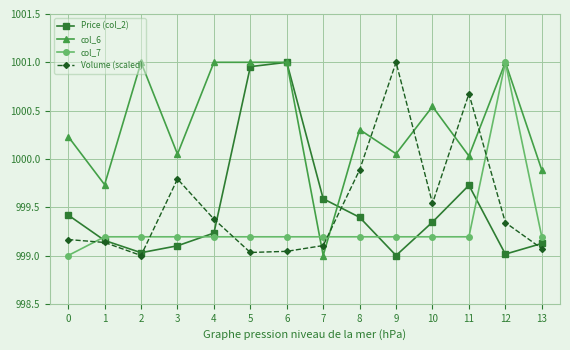

Which series ends up on top after the final intersection of col_6 and Volume (scaled)?

col_6